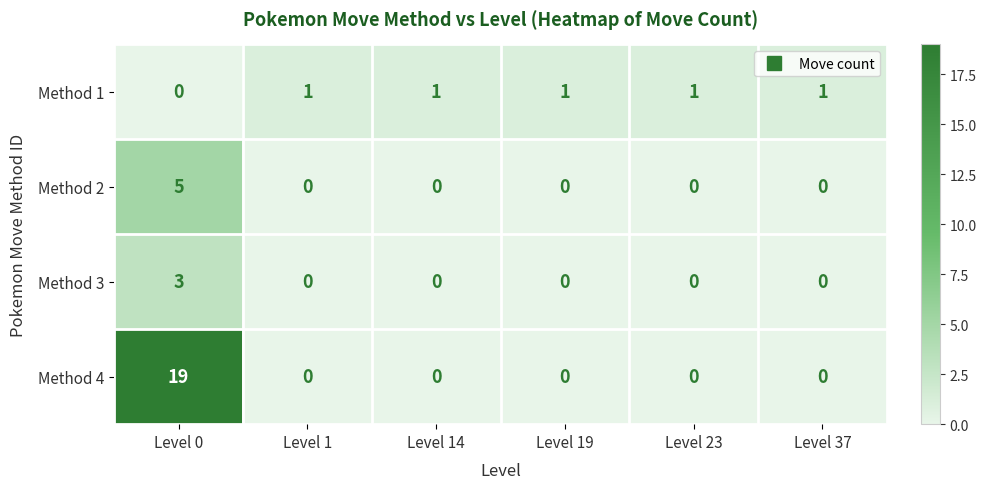

What is the difference between the maximum and minimum values in the Method 4 series?

19